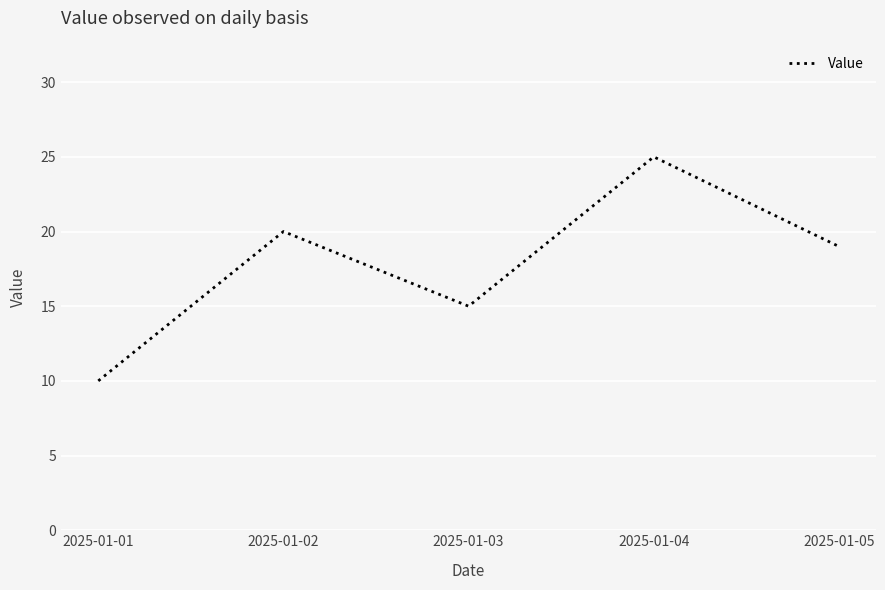

Count the number of categories in the chart.

5